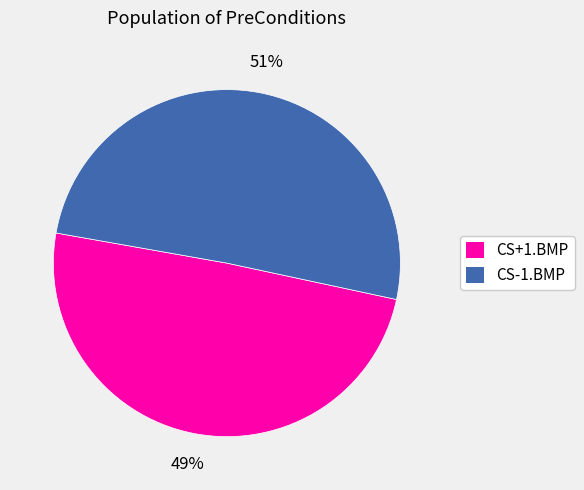

To the nearest percent, what is the average slice percentage?

50%